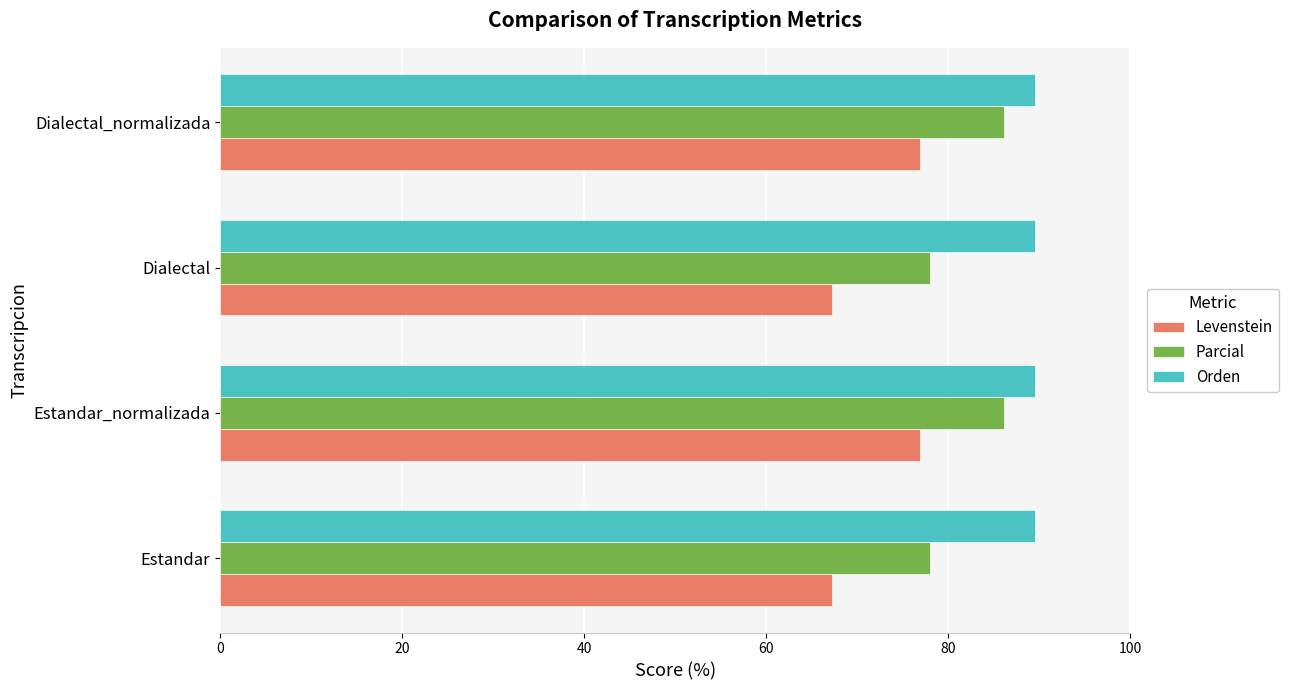

What are all the series names shown in the legend?

Levenstein, Parcial, Orden